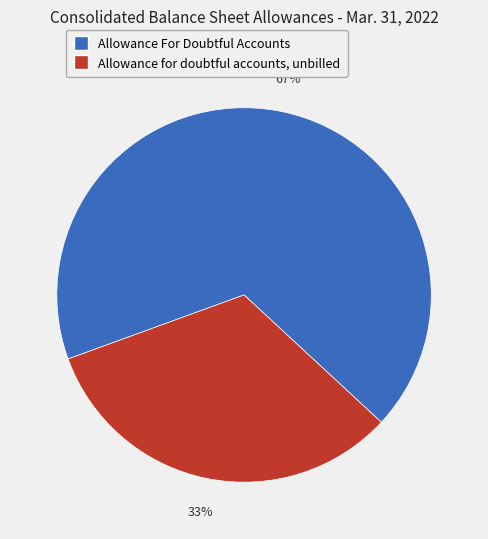

Count the number of slices in the pie.

2